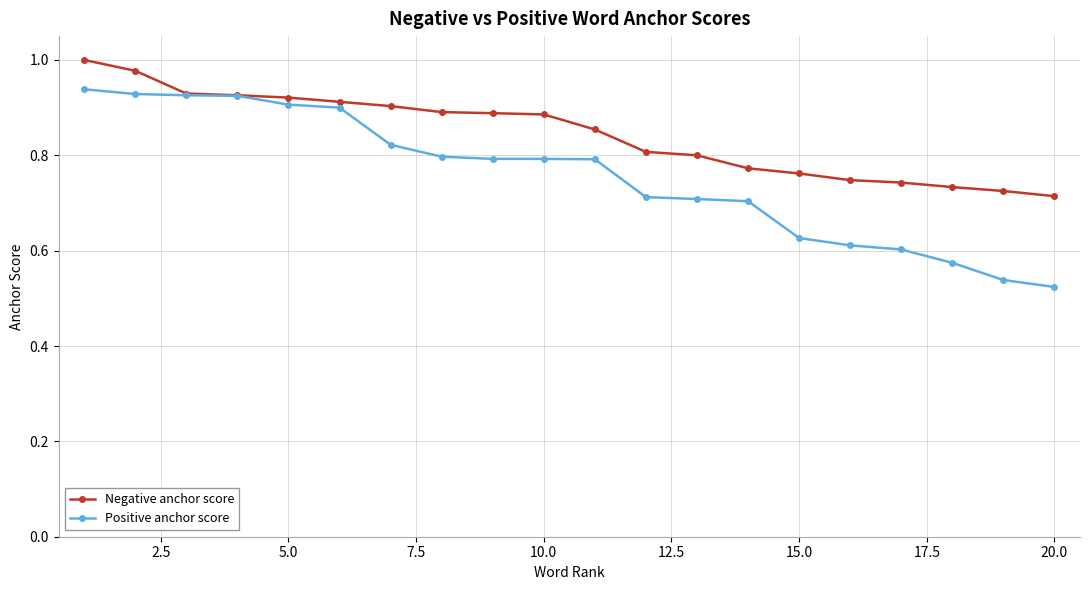

List the series in order of their overall mean, highest first.

Negative anchor score, Positive anchor score